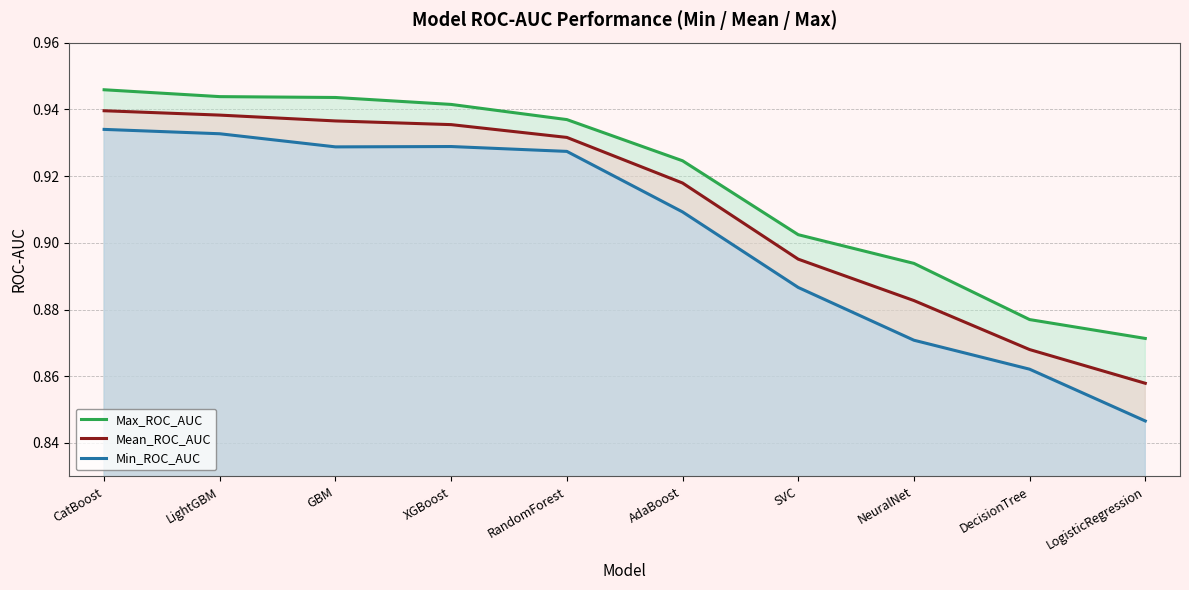

What is the difference between the second highest and second lowest values in the Max_ROC_AUC series?

0.1